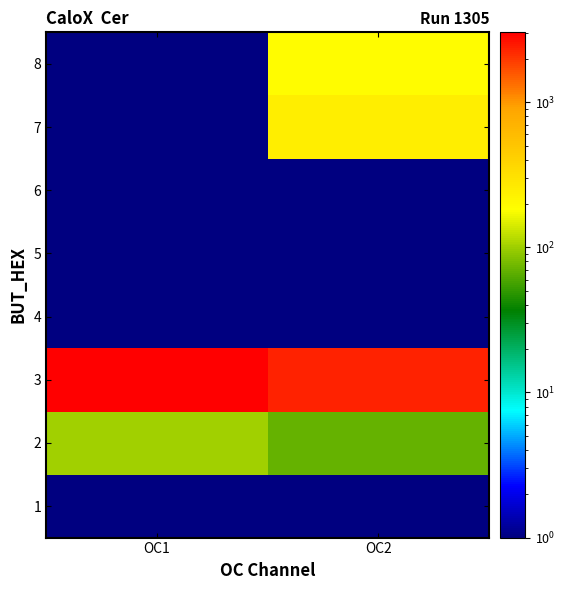

Reading left to right, list all the values displayed in this chart.

1: OC1=0.1	OC2=0.1
2: OC1=100.6	OC2=68.9
3: OC1=3033.8	OC2=2337.5
4: OC1=0.1	OC2=0.1
5: OC1=0.1	OC2=0.1
6: OC1=0.1	OC2=0.1
7: OC1=0.1	OC2=247.1
8: OC1=0.1	OC2=188.0